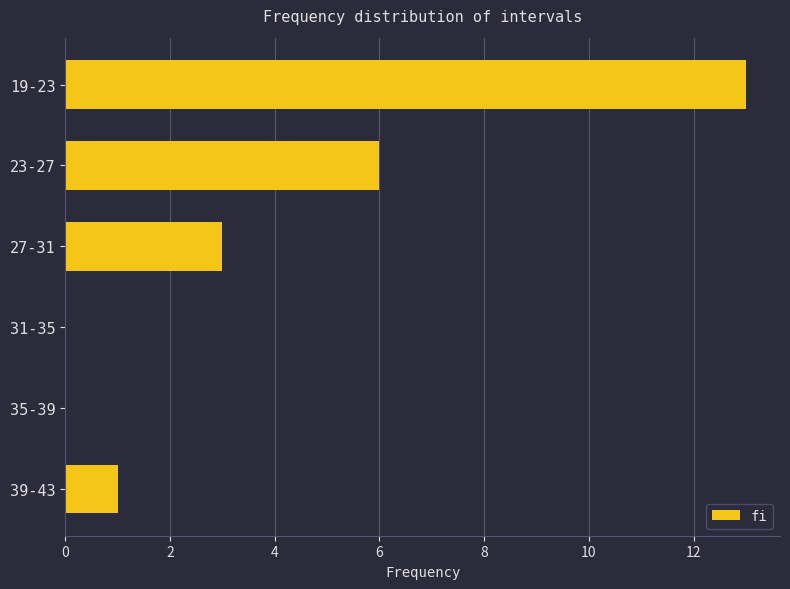

The value at 23-27 is 6. True or false?

True